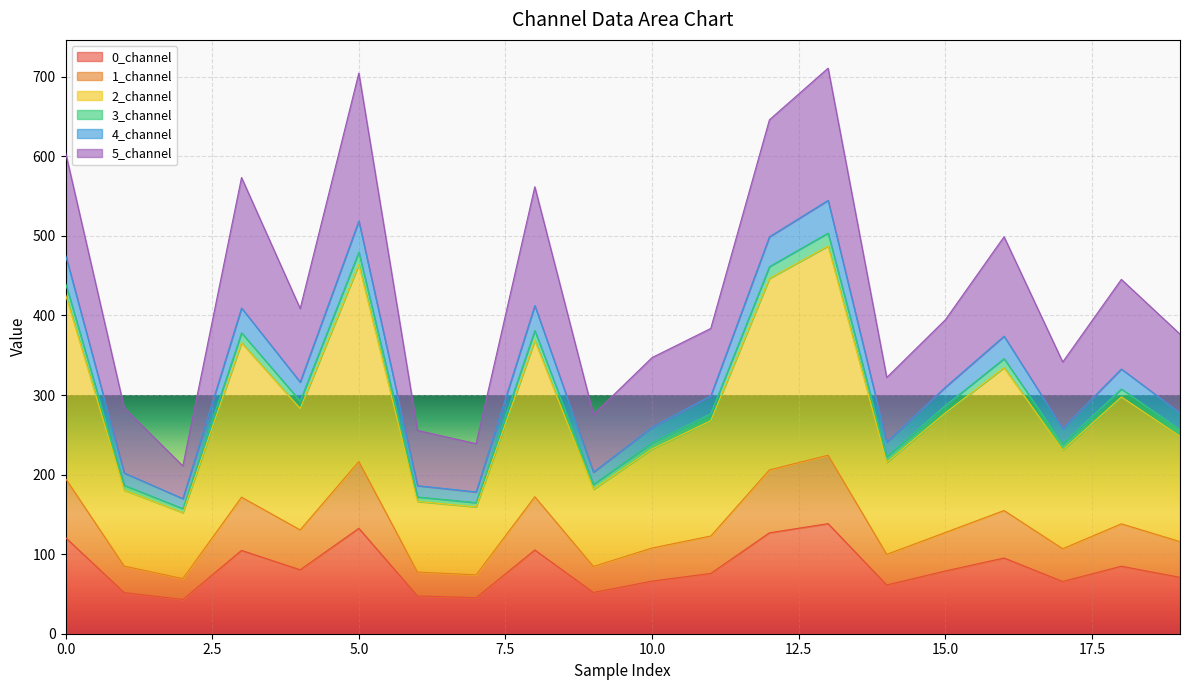

What is the total value across all series at 5.0?

704.6